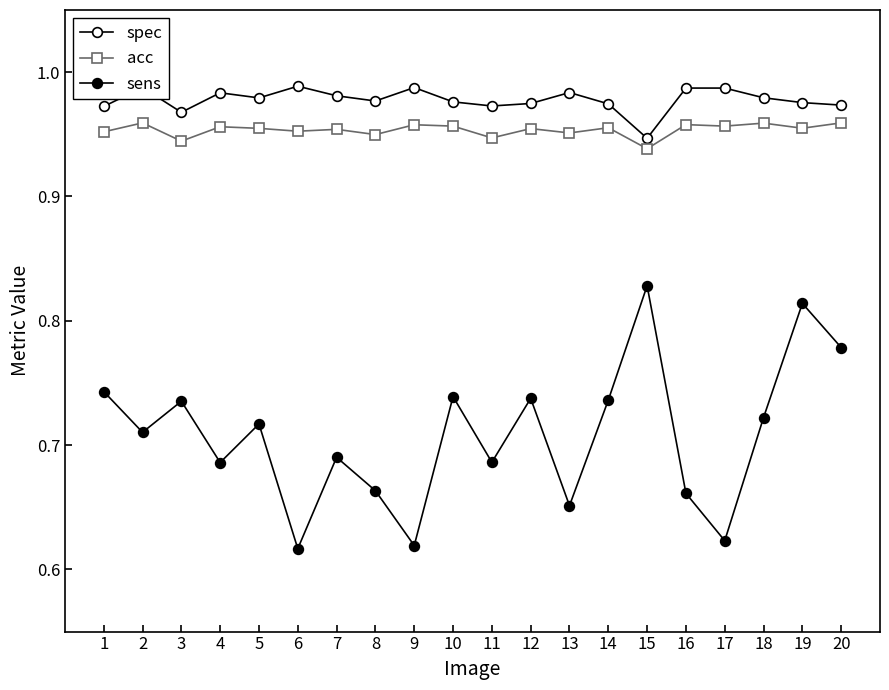

Where is sens nearest to the value 0?

6